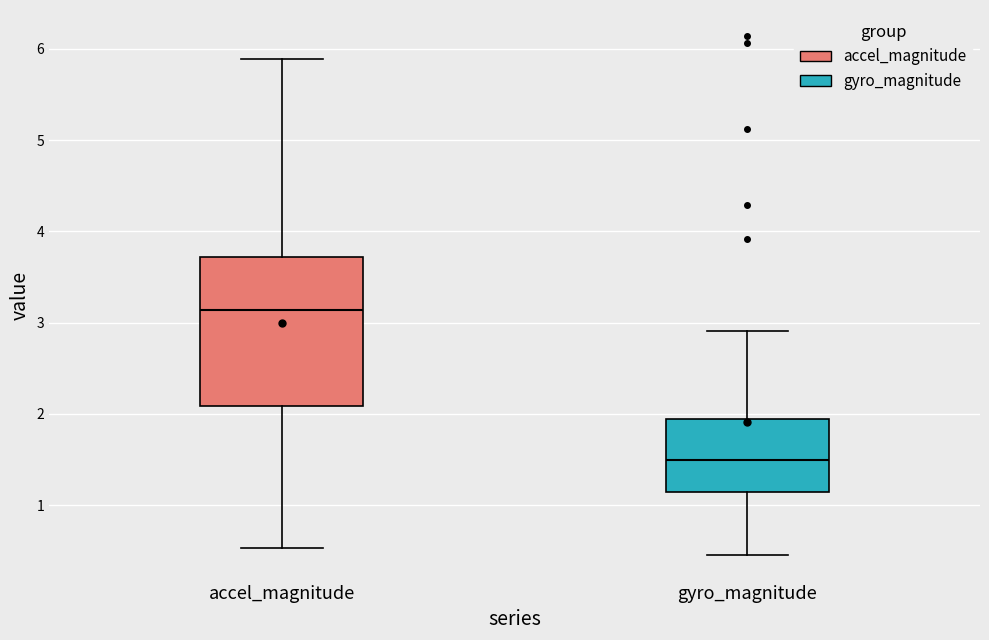

Reading left to right, read every box against the y-axis: the position of its median line, the range the box covers, and the ends of its whiskers. The values are not printed on the chart, so give them approximately, as read against the axis.

accel_magnitude: median 3.1, box 2.1 to 3.7, whiskers 0.5 to 5.9
gyro_magnitude: median 1.5, box 1.1 to 1.9, whiskers 0.5 to 2.9